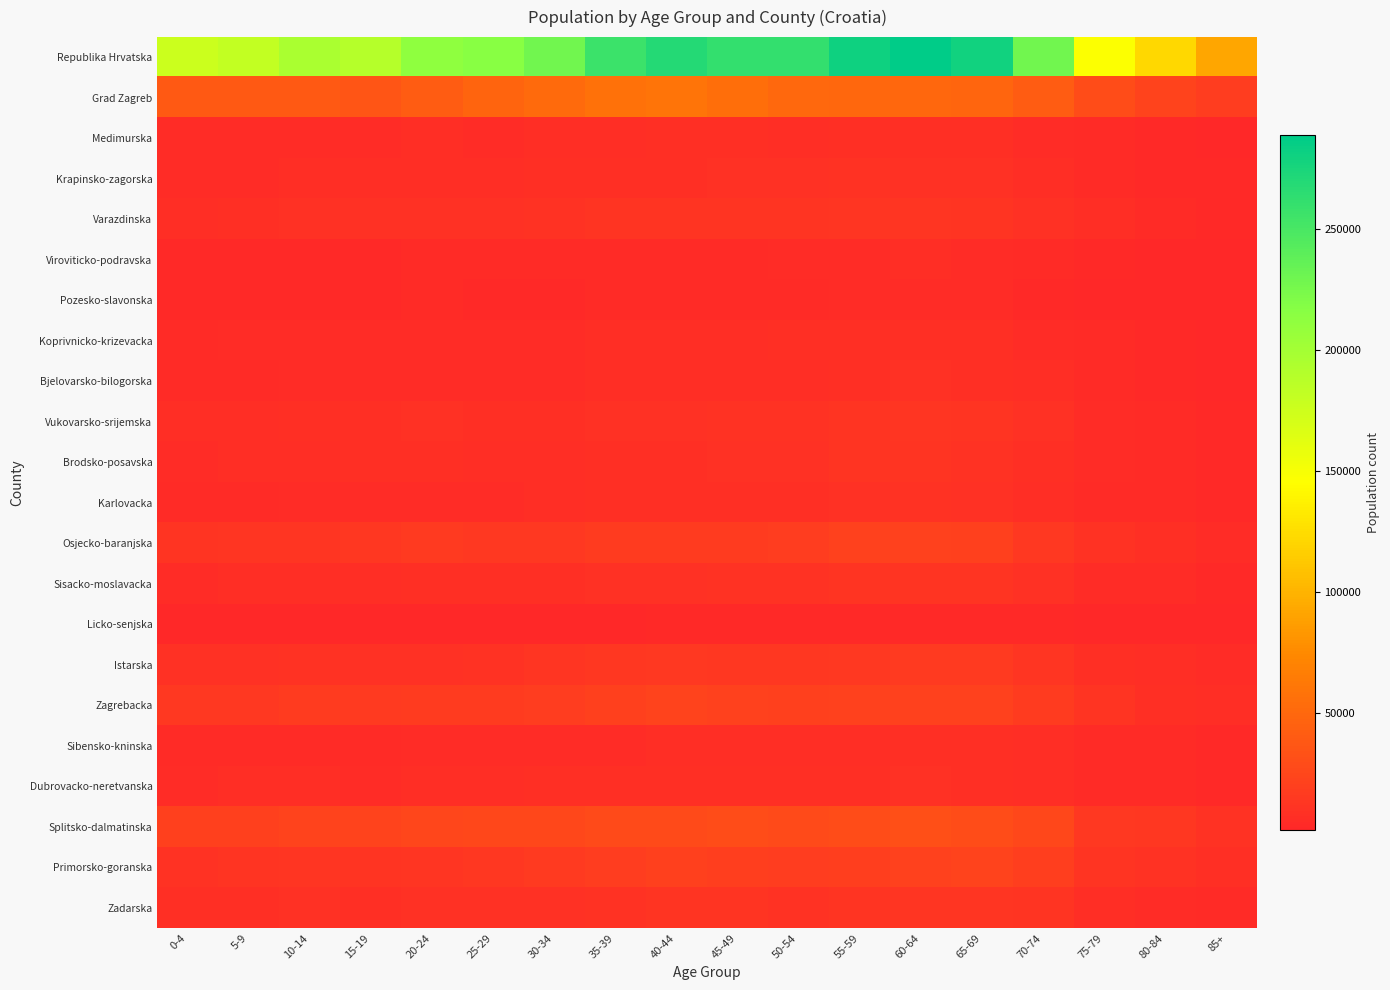

What is the minimum value shown in the chart?

1425